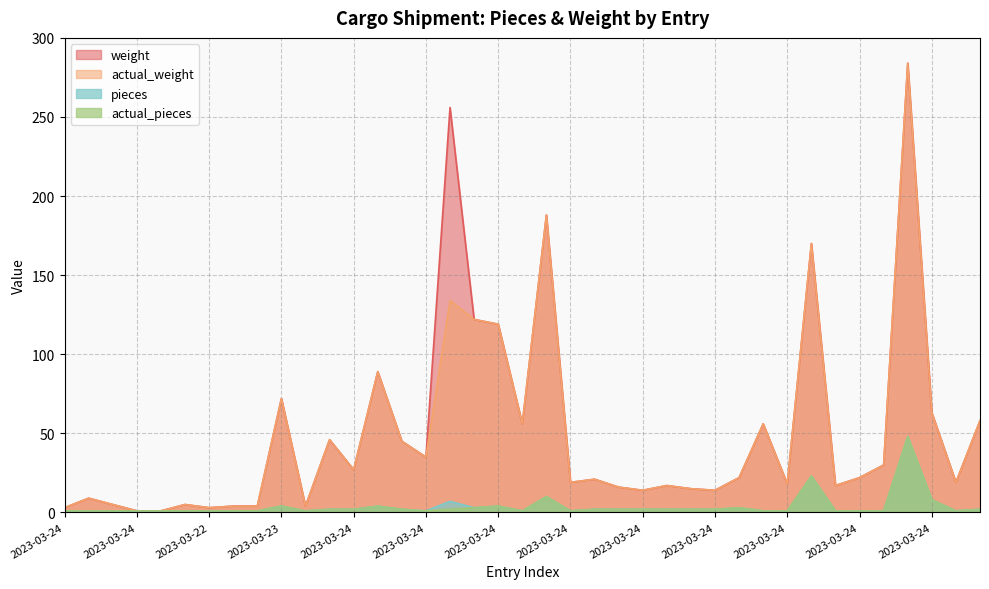

In actual_weight, how many points are lower than both neighbors (excluding endpoints)?

11